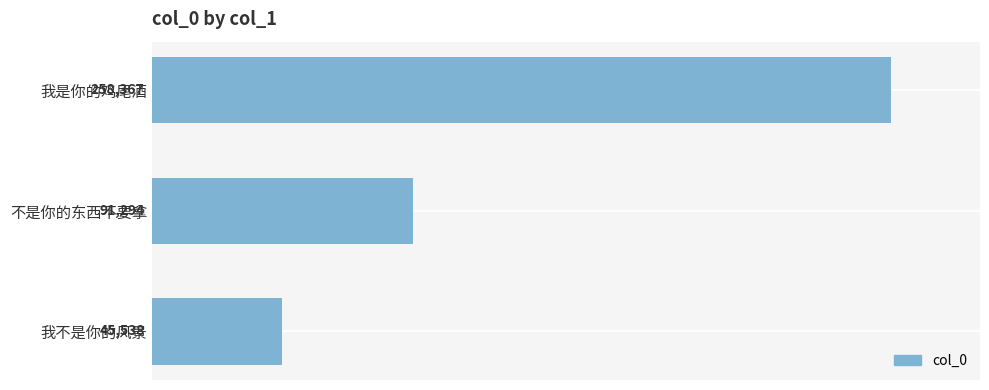

Approximately how many times larger is the value at 不是你的东西不要拿 compared to 我是你的鸡尾酒?

0.4